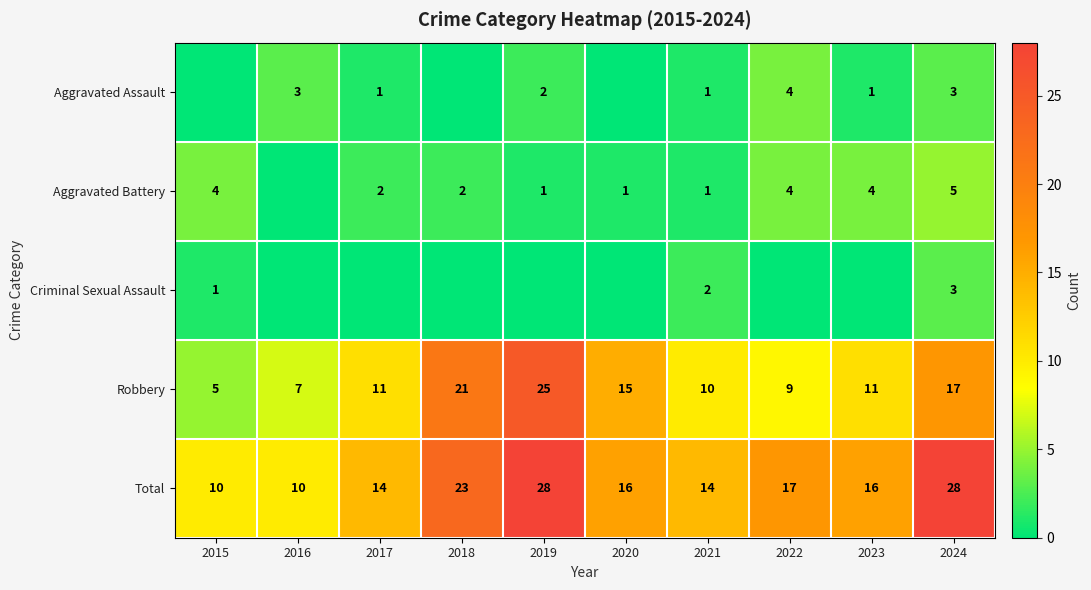

What is the difference between the second highest and second lowest values in the Total series?

18